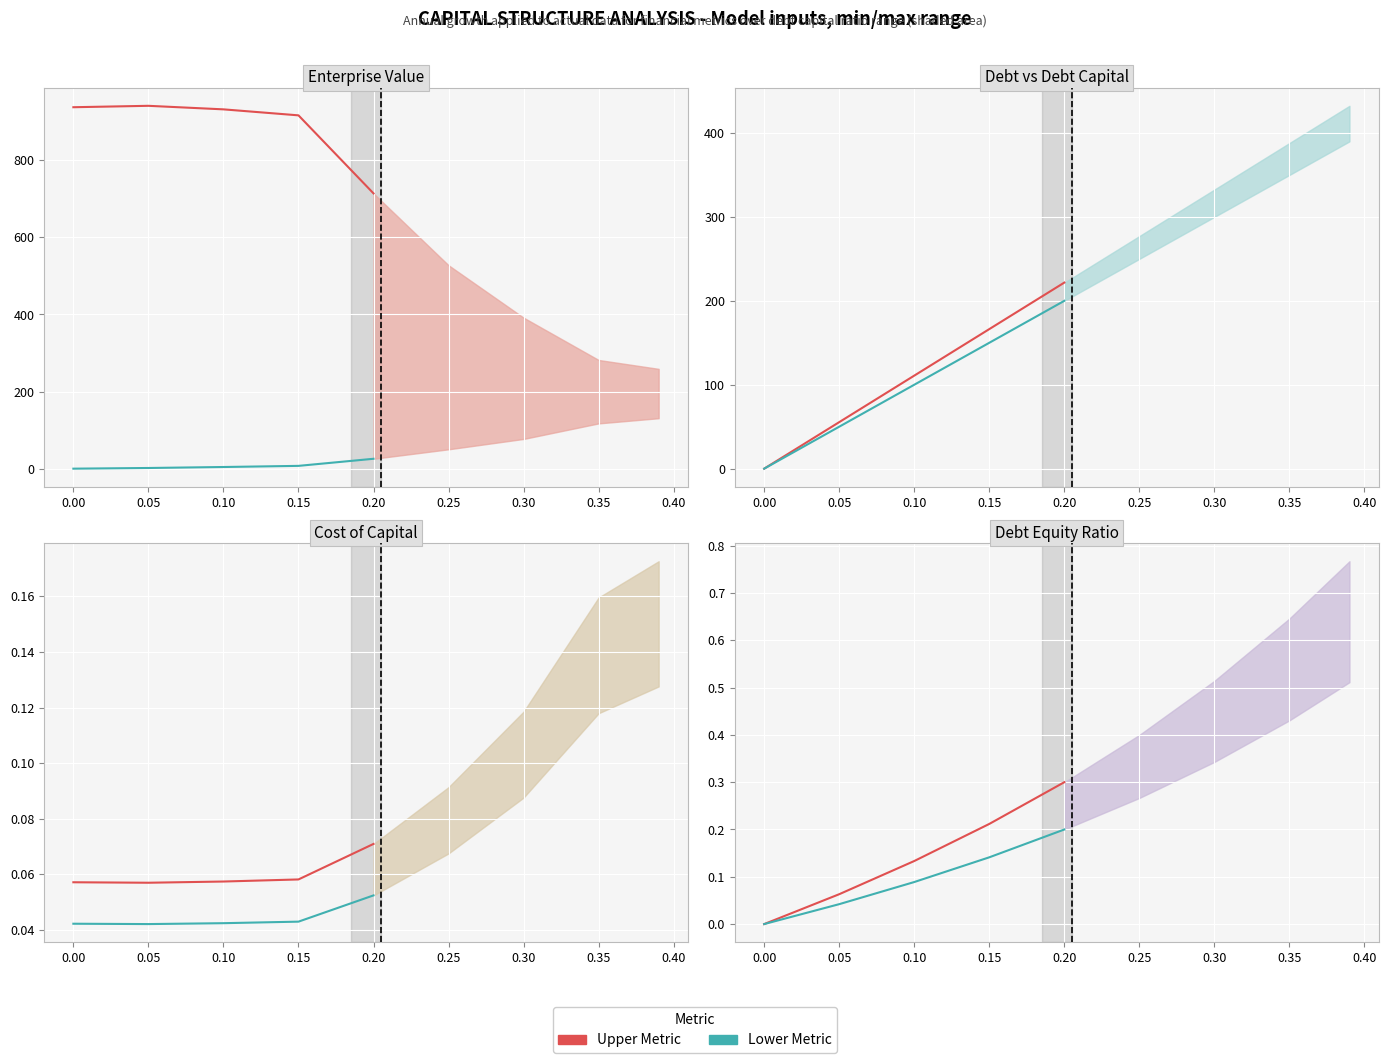

The value of cost_capital at 0.05 is 0.0. True or false?

True